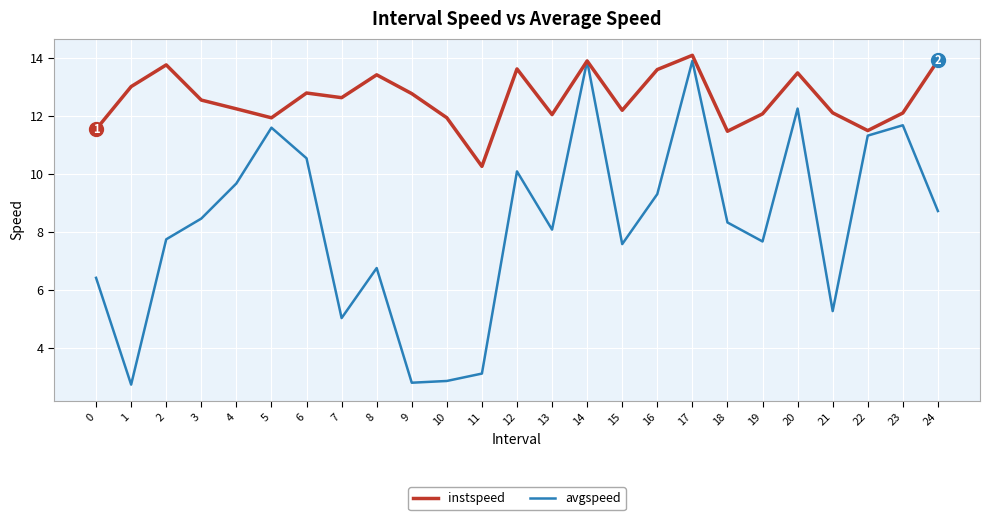

Is this an area chart (filled region under the line)?

No